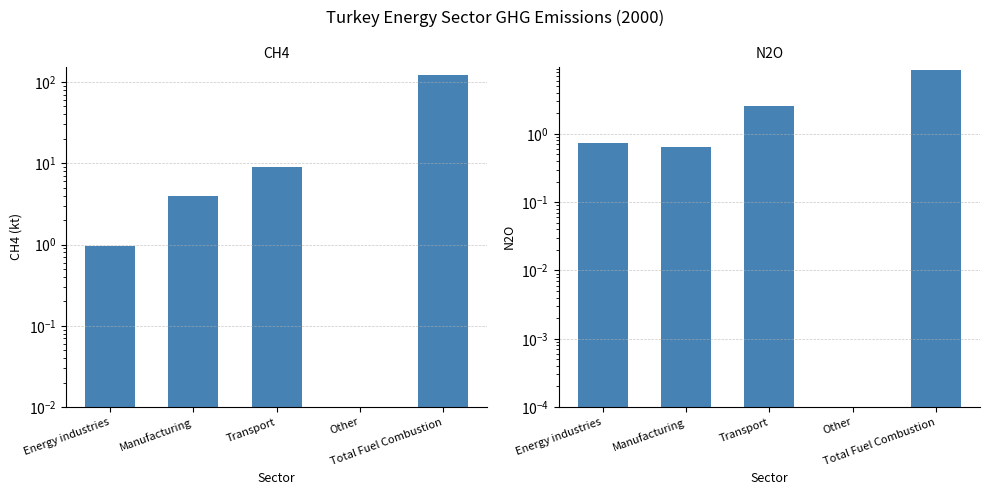

At which category does the chart reach its peak across all series?

Total Fuel Combustion